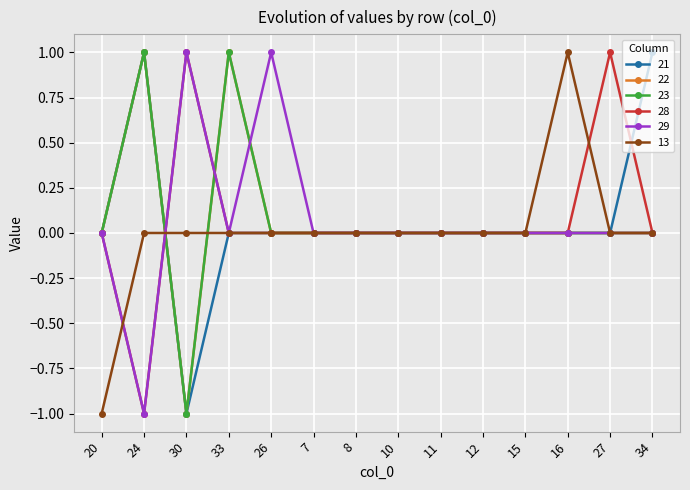

The 22 series shows 0 at 34. True or false?

True